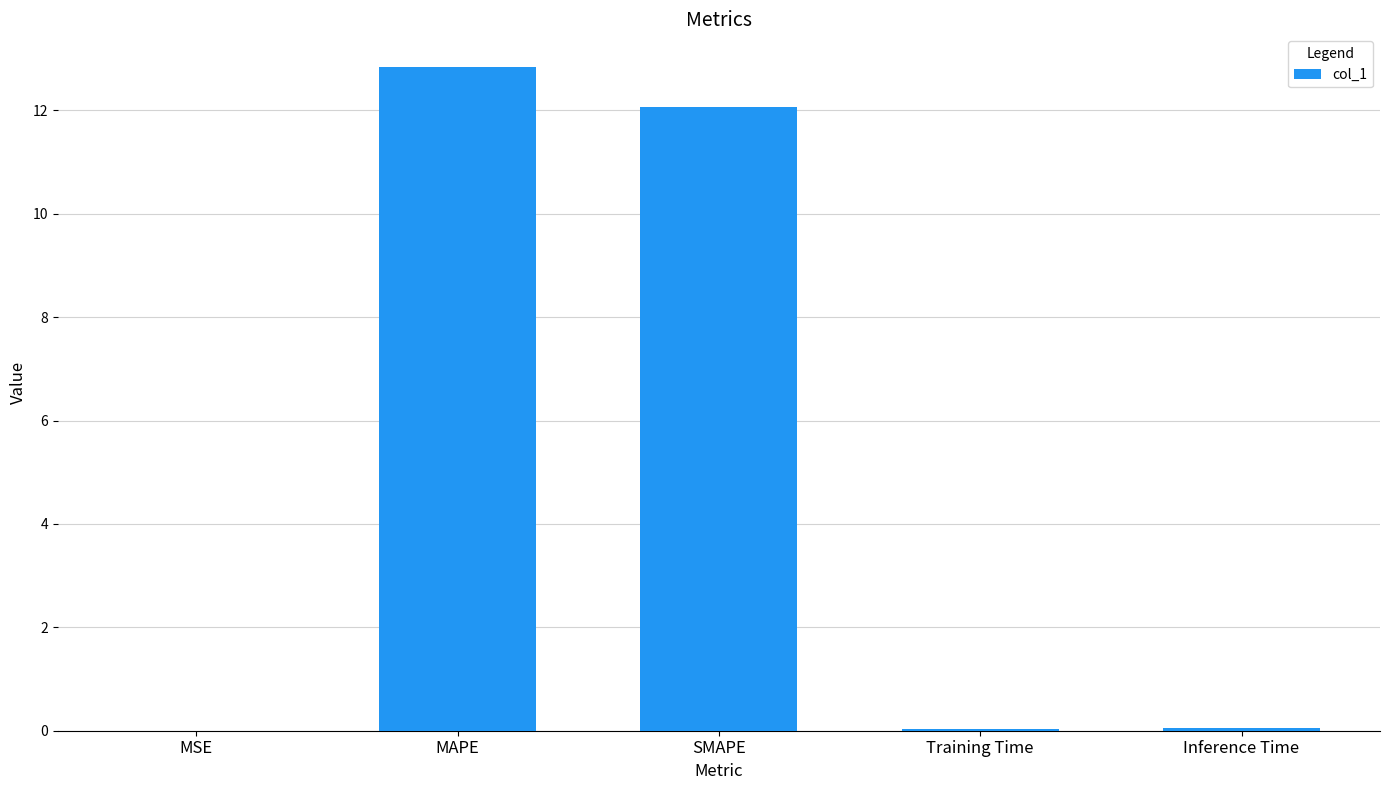

Is it true that the value at Training Time is 0.0?

True